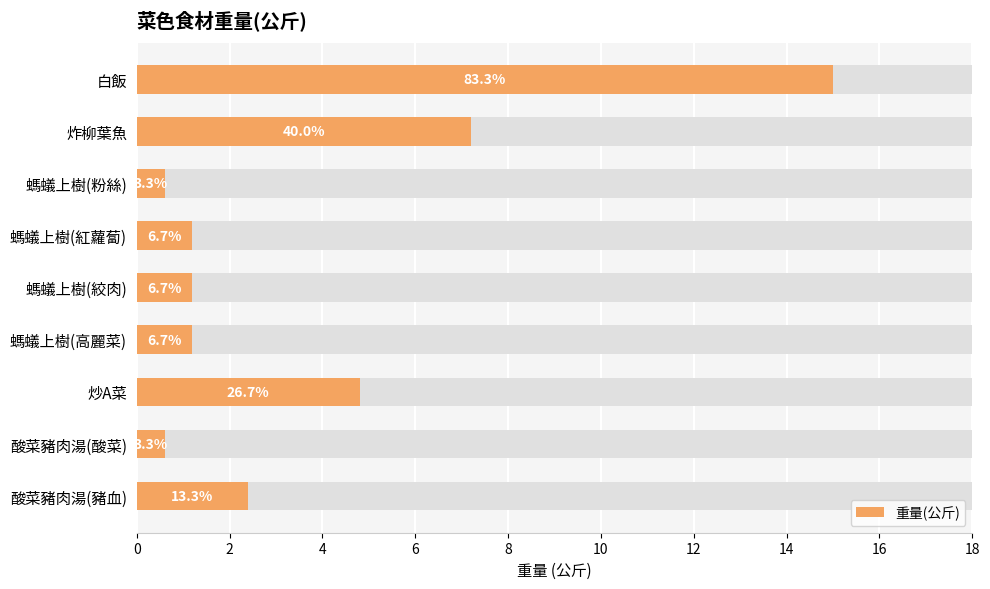

What is the value of the 8th bar from the left?

0.6